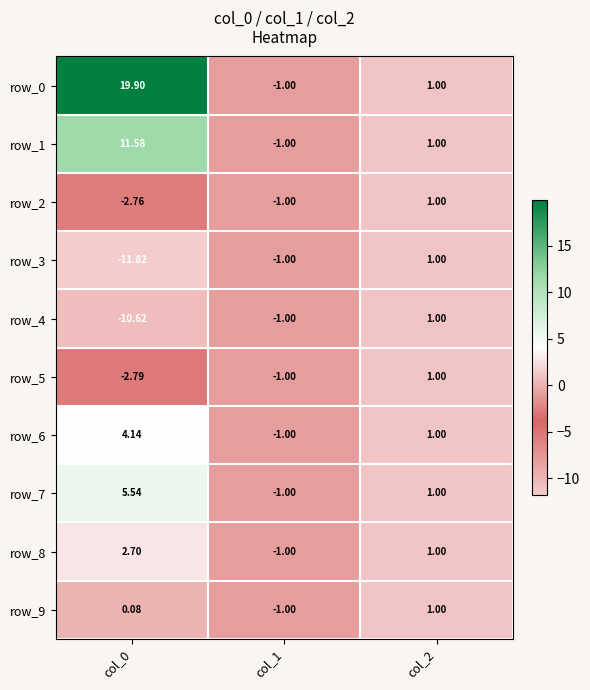

At which label does row_4 first exceed -1?

col_2